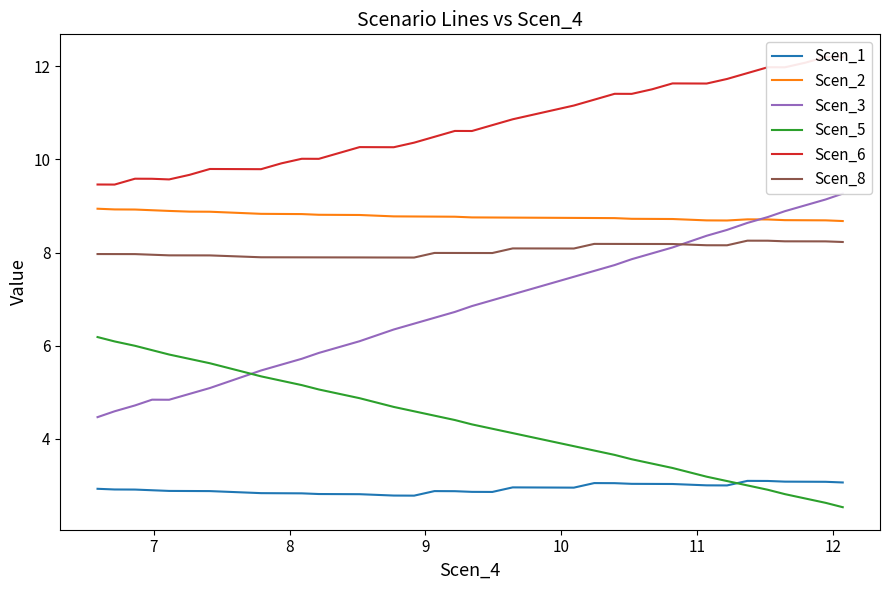

True or false: Scen_6 and Scen_5 cross at least once.

False